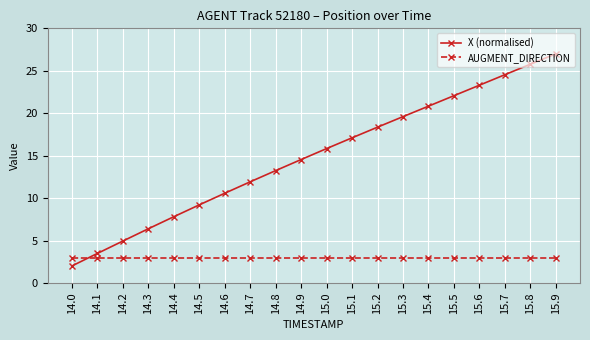

How many lines are shown in the chart?

2